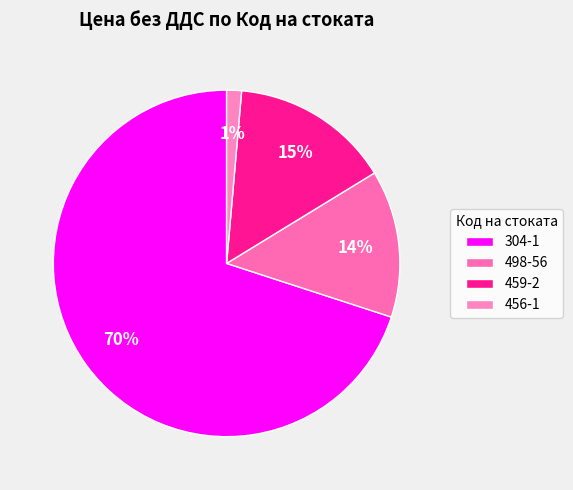

Which has a higher value, 304-1 or 498-56?

304-1